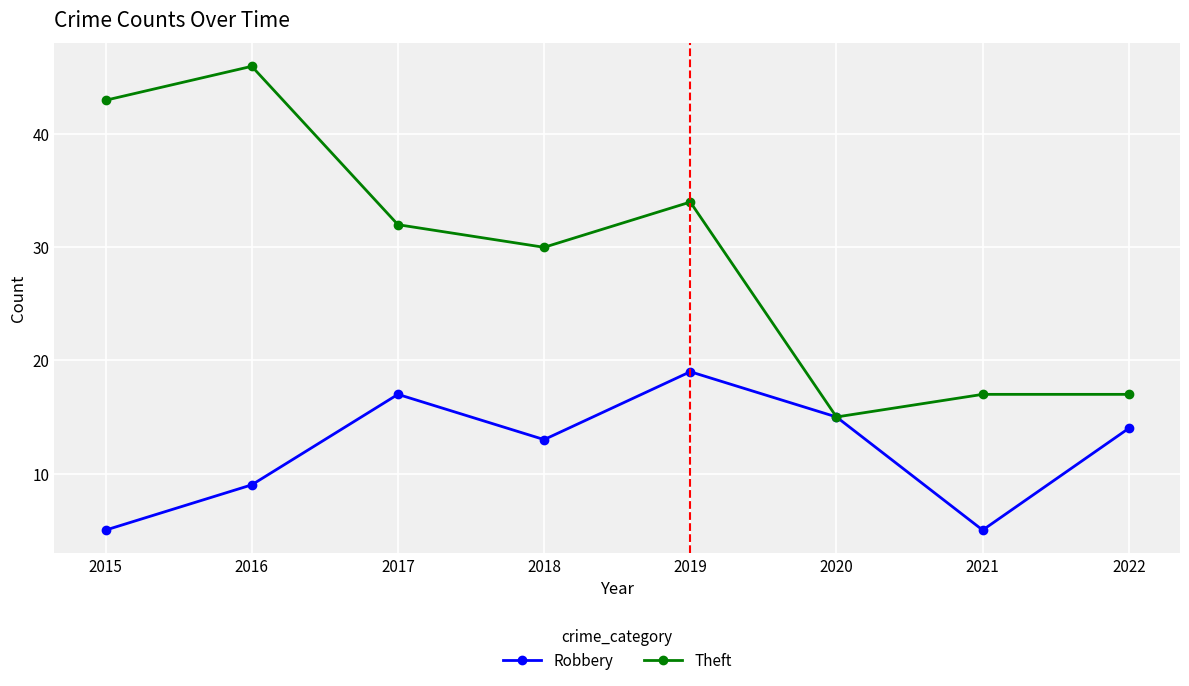

Rank the series by their average value, from highest to lowest.

Theft, Robbery